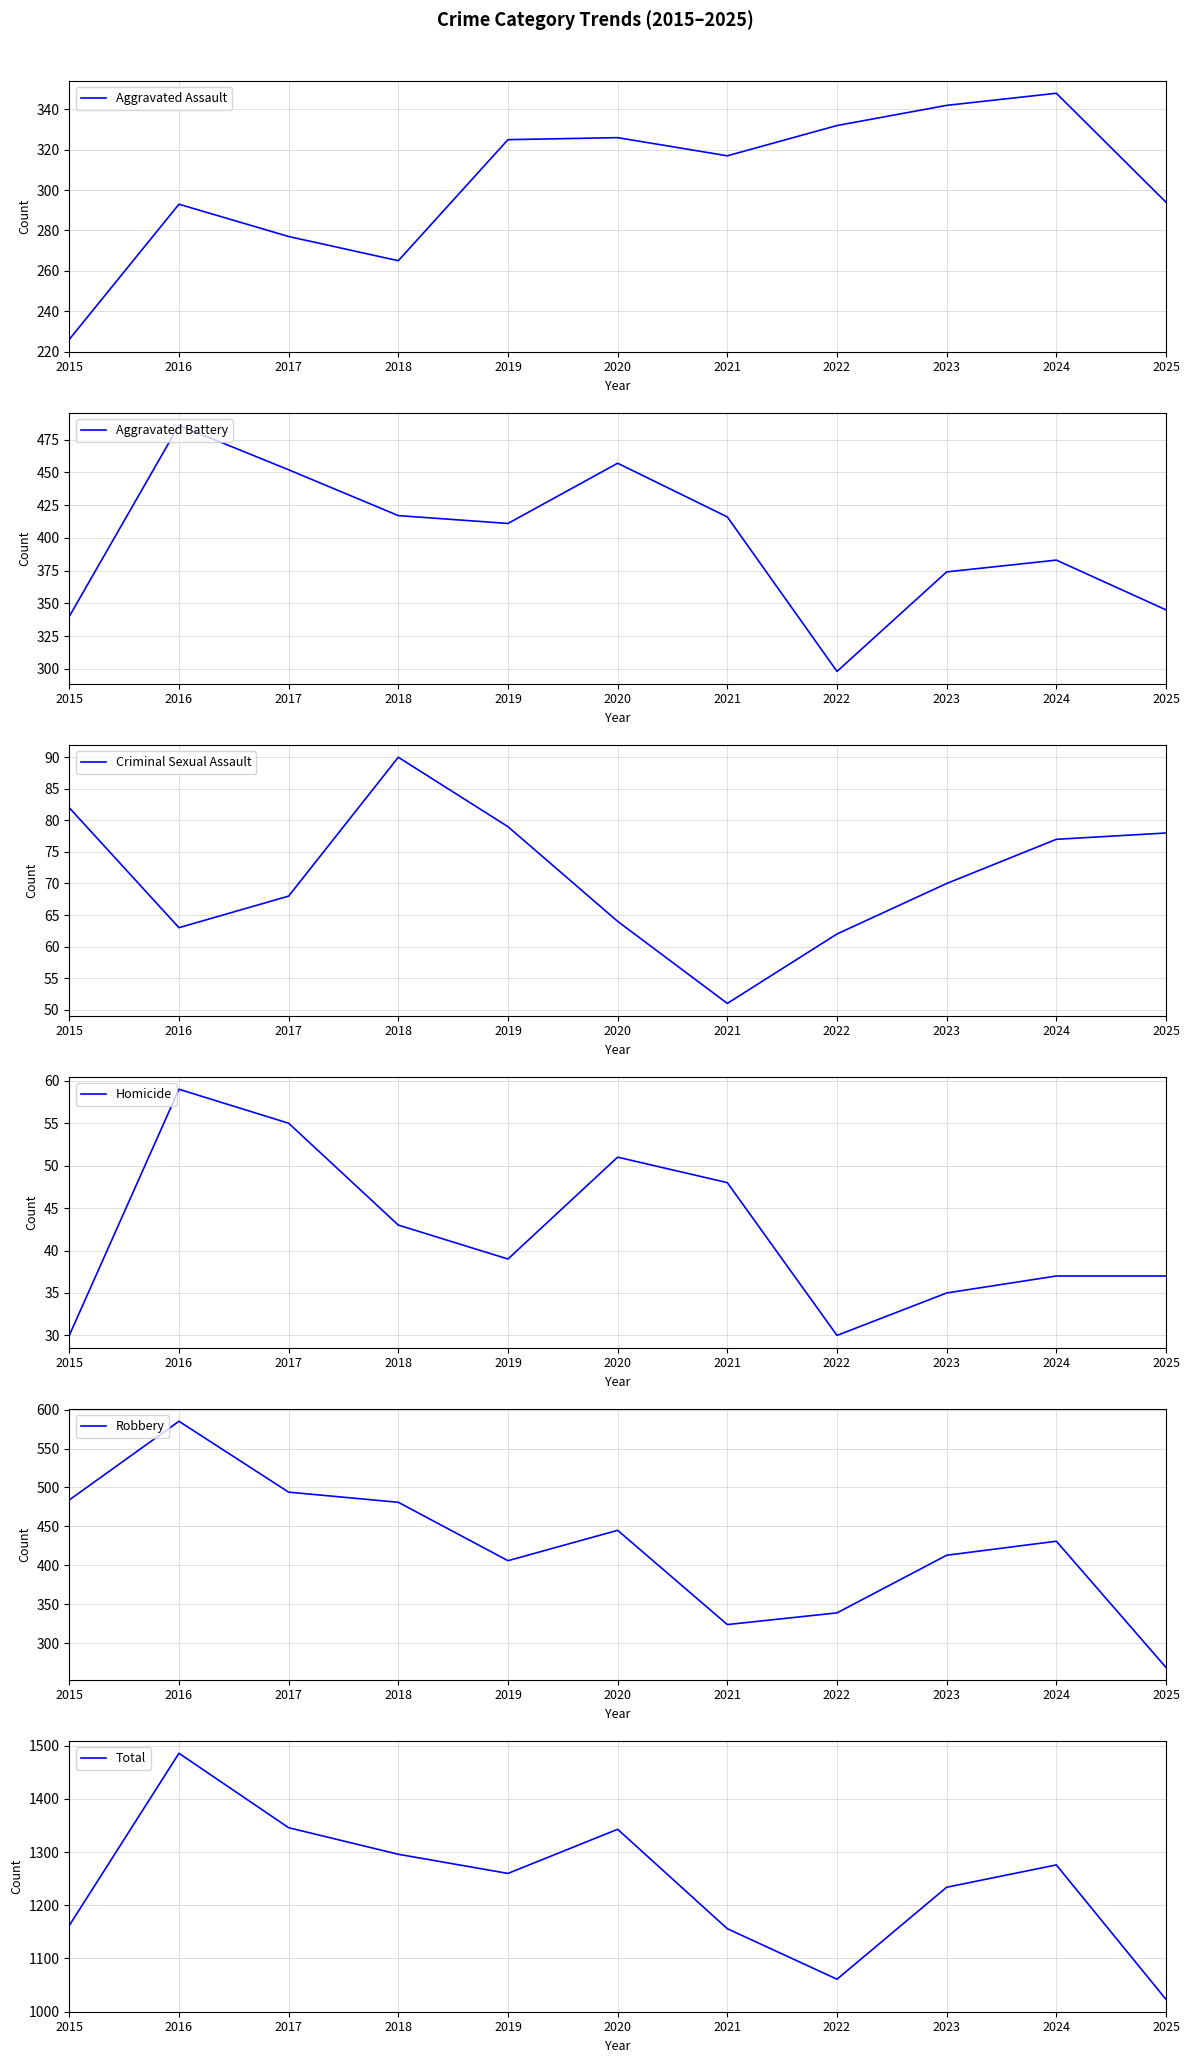

At which category does Aggravated Assault reach its first local peak?

2016